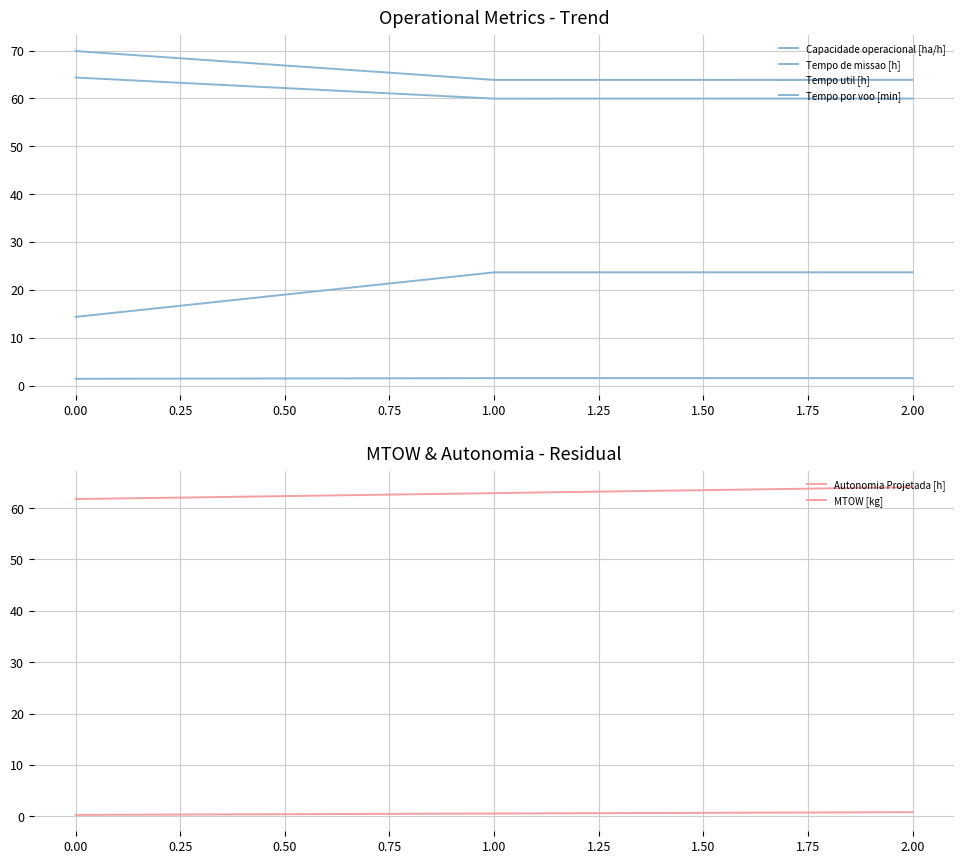

Which has a higher value, 0.00 or 2.00?

2.00